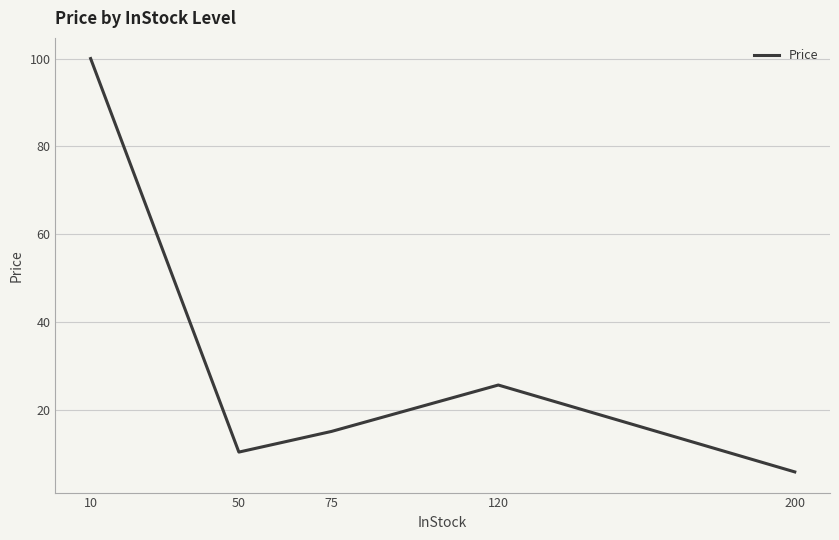

Approximately how many times larger is the value at 200 compared to 120?

0.2